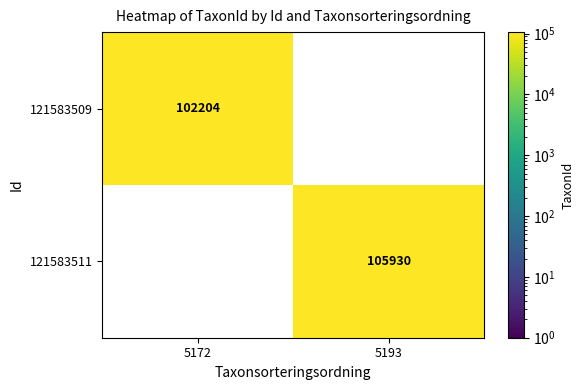

The value of 121583509 at 5172 is 102204. True or false?

True